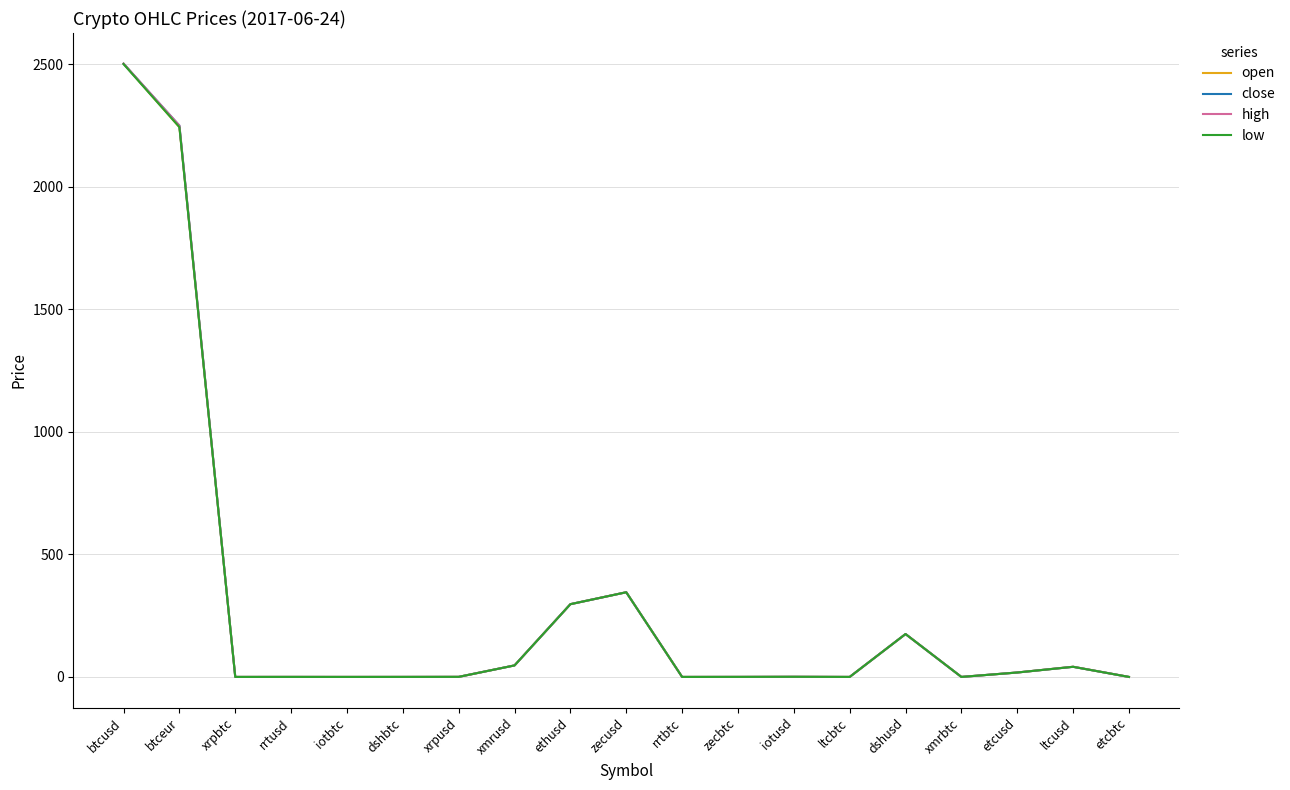

What are all the series names shown in the legend?

open, close, high, low